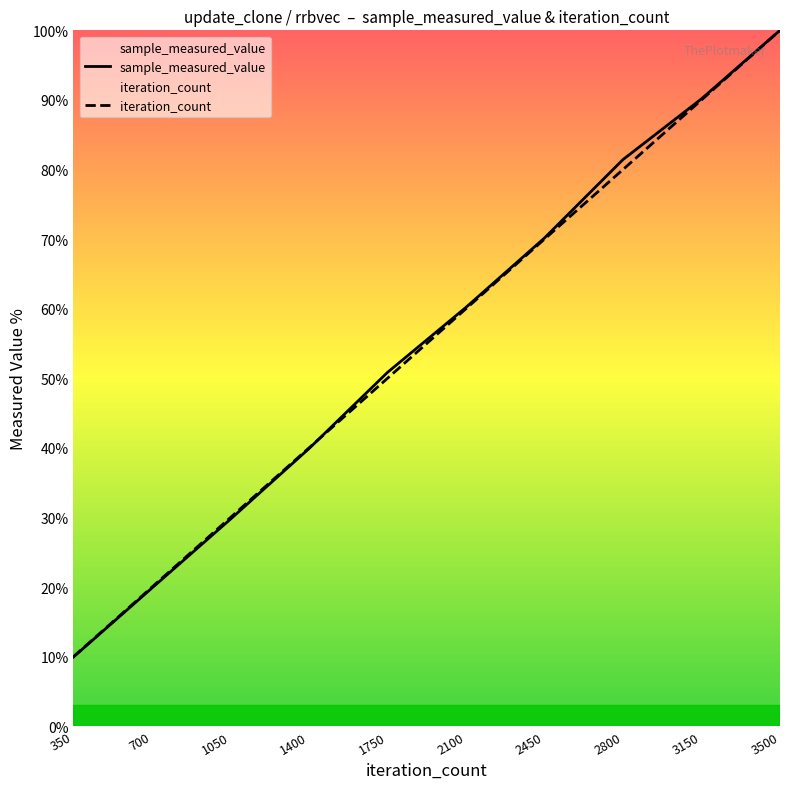

What is the difference between the maximum and minimum values in the sample_measured_value series?

90.0